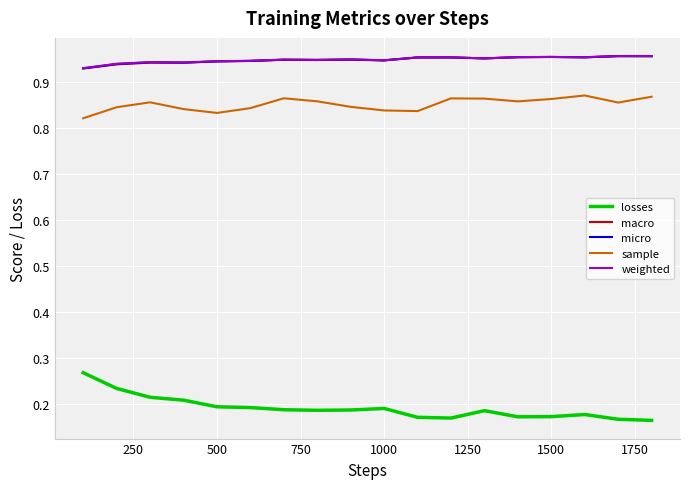

True or false: weighted has more than 2 points higher than both neighbors.

True